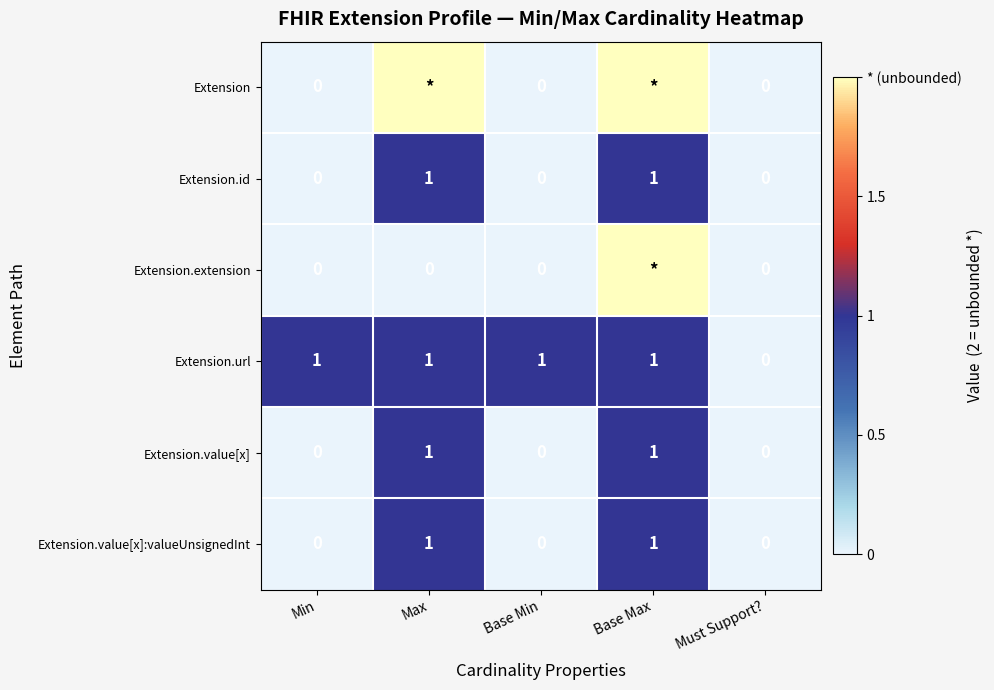

What is the approximate value of Extension.id at Base Max?

1